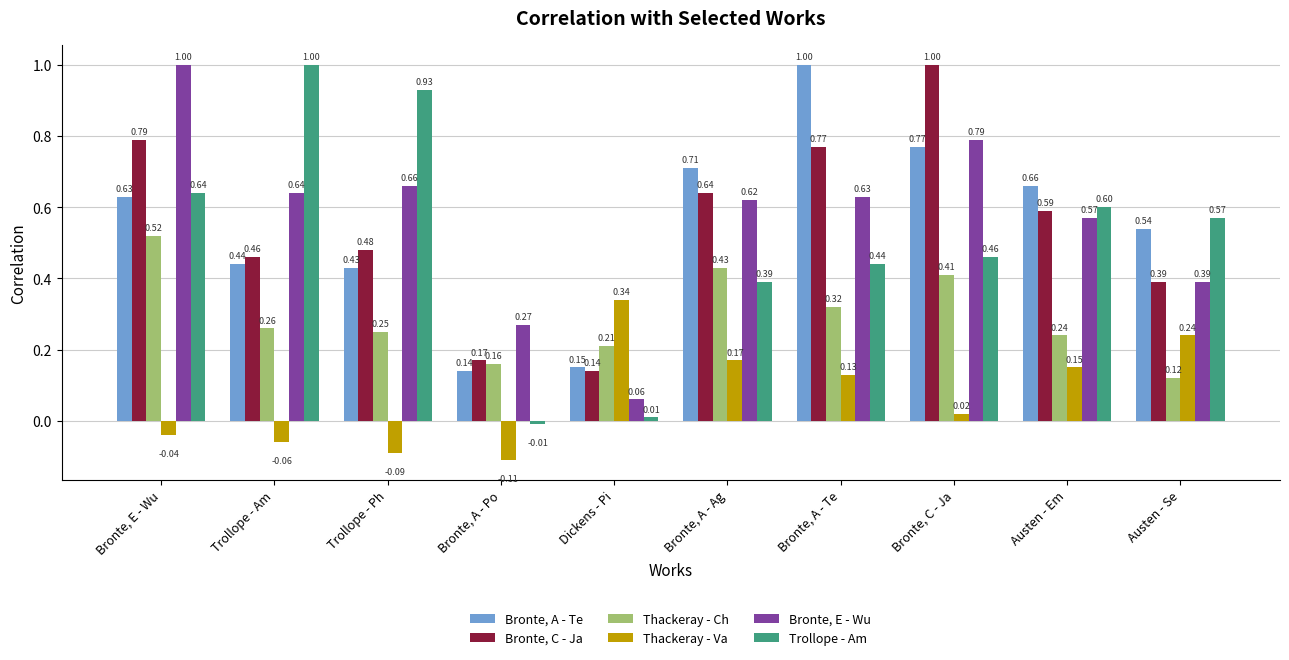

At Trollope - Am, list the series in order from largest to smallest.

Trollope - Am, Bronte, E - Wu, Bronte, C - Ja, Bronte, A - Te, Thackeray - Ch, Thackeray - Va